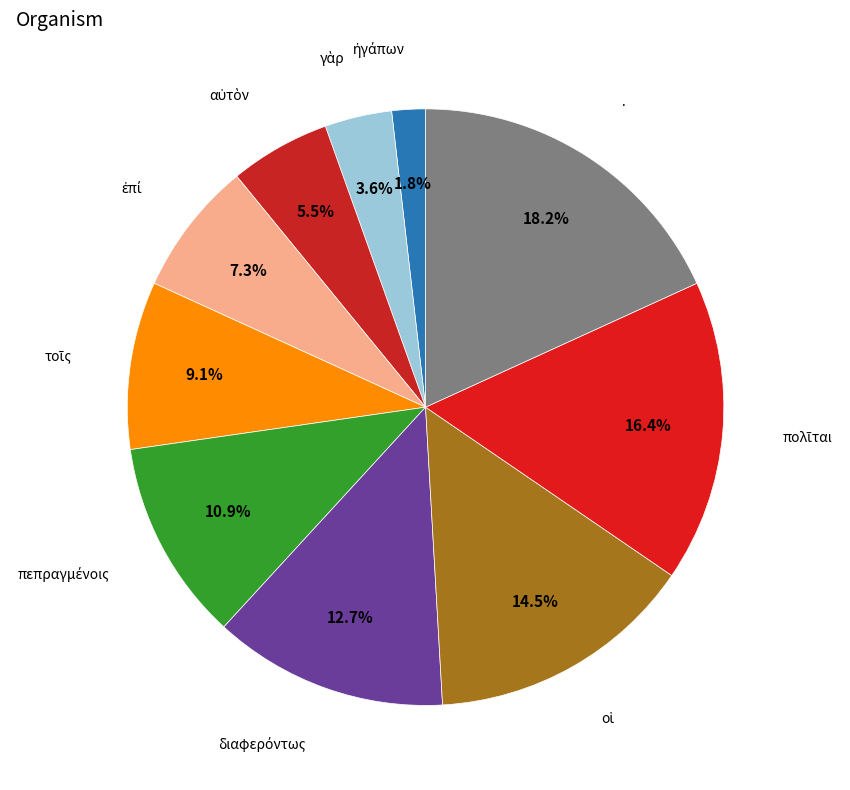

Which slice is the largest?

·